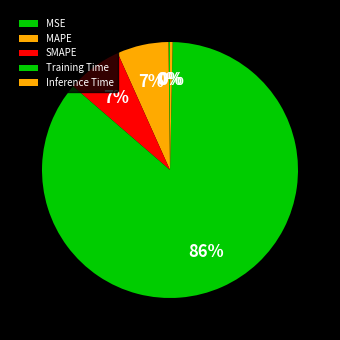

Which category accounts for the majority?

Training Time